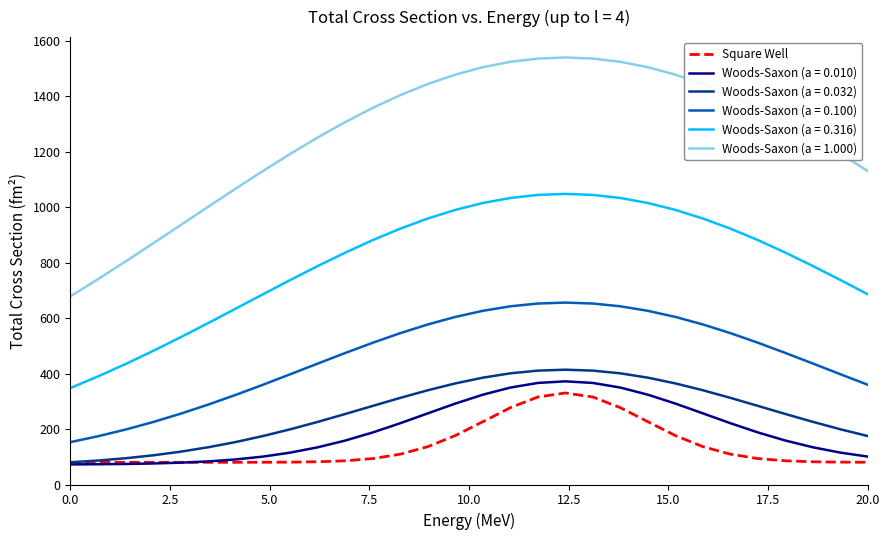

Which series has the largest range (max minus min)?

Woods-Saxon (a = 1.000)